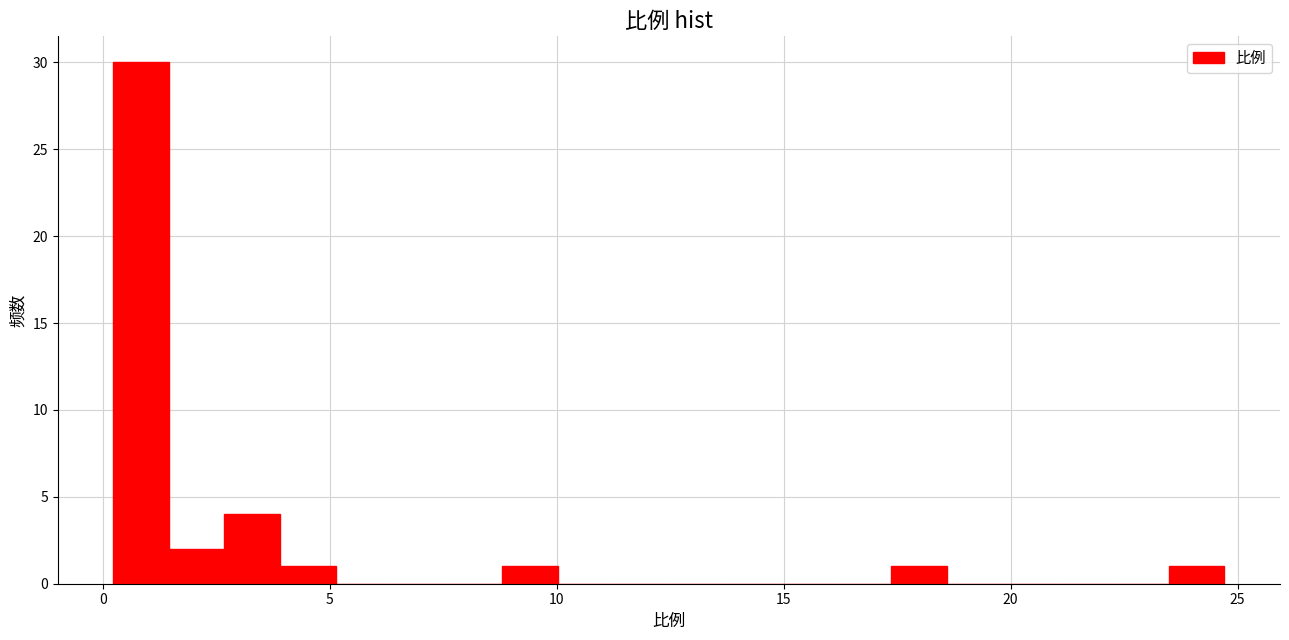

Read against the x-axis, roughly where is the centre of the tallest bar?

1.0